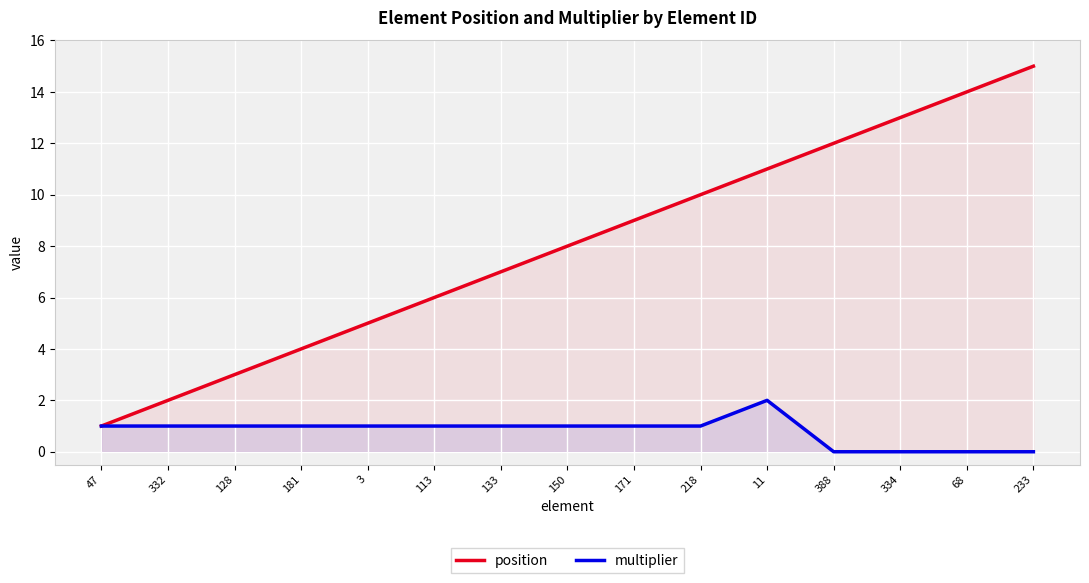

What is the difference between the multiplier values at 3 and 233?

1